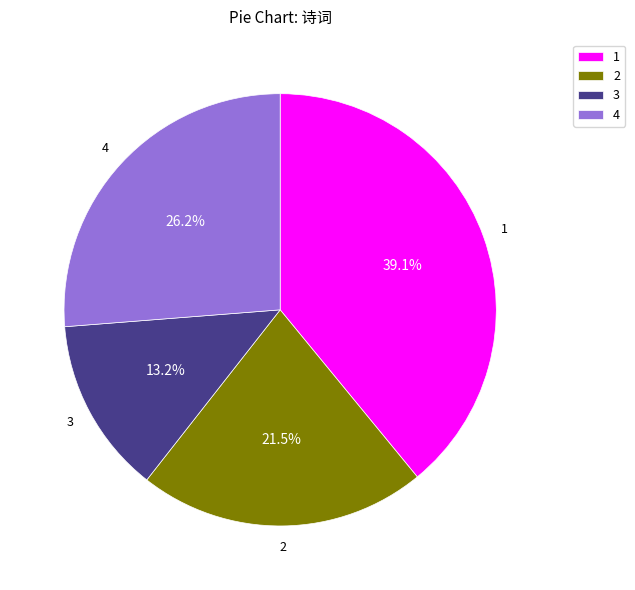

Does 3 represent more than half of the total?

No